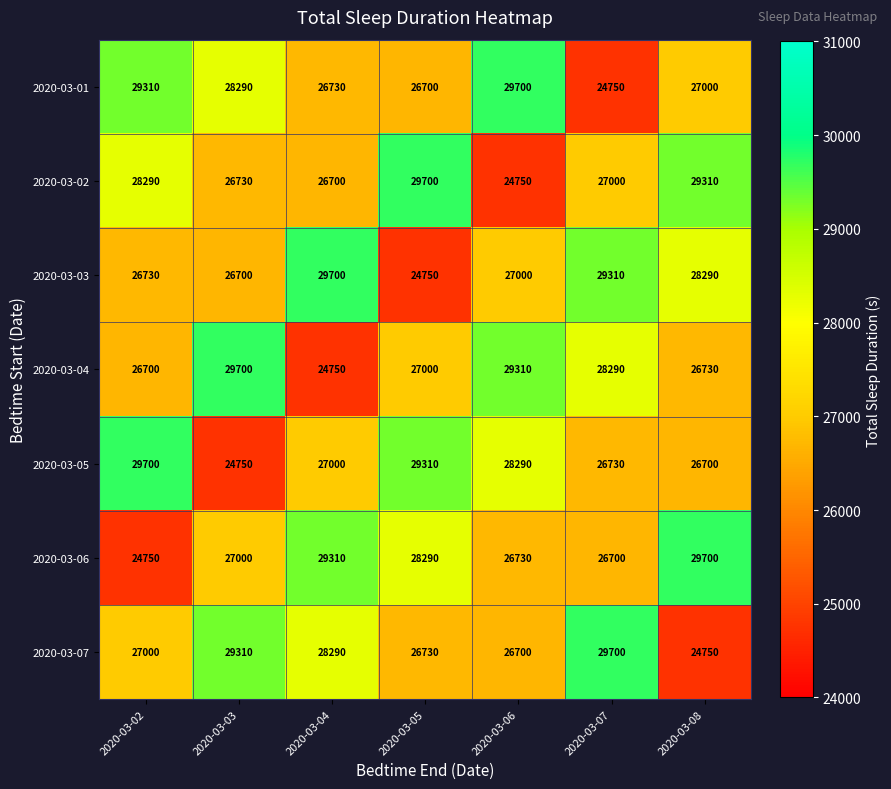

Between 2020-03-03 and 2020-03-08, which series saw the biggest shift?

2020-03-07